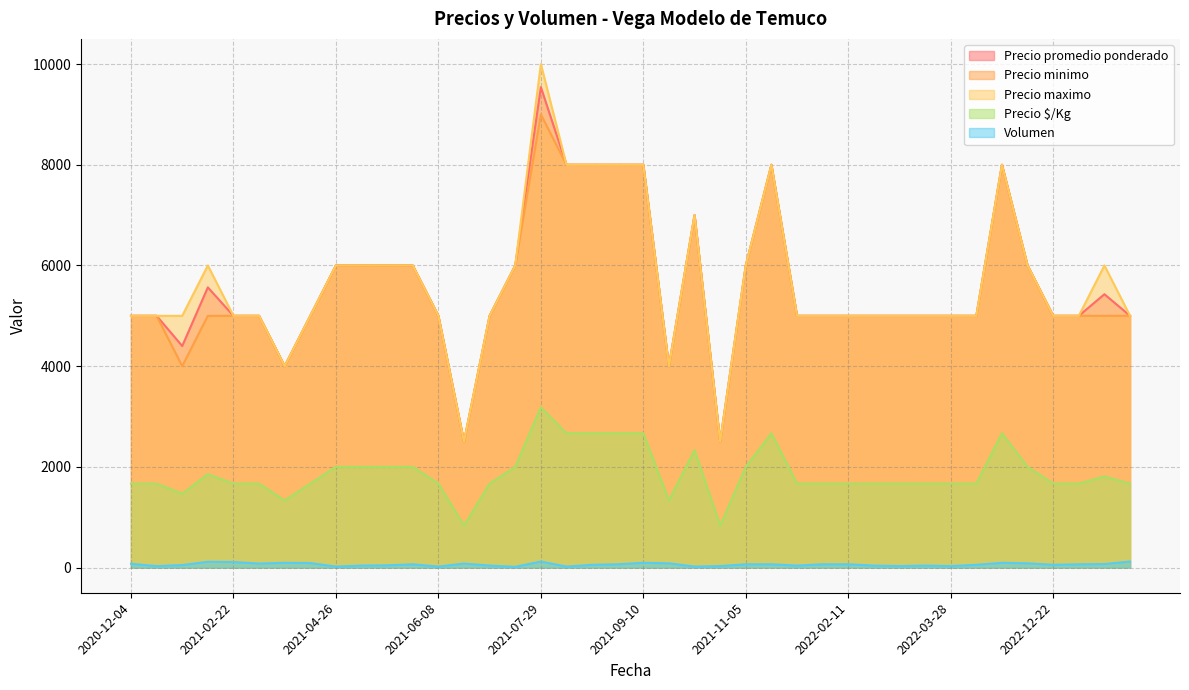

Rank the series by their maximum value, from highest to lowest.

Precio maximo, Precio promedio ponderado, Precio minimo, Precio $/Kg, Volumen